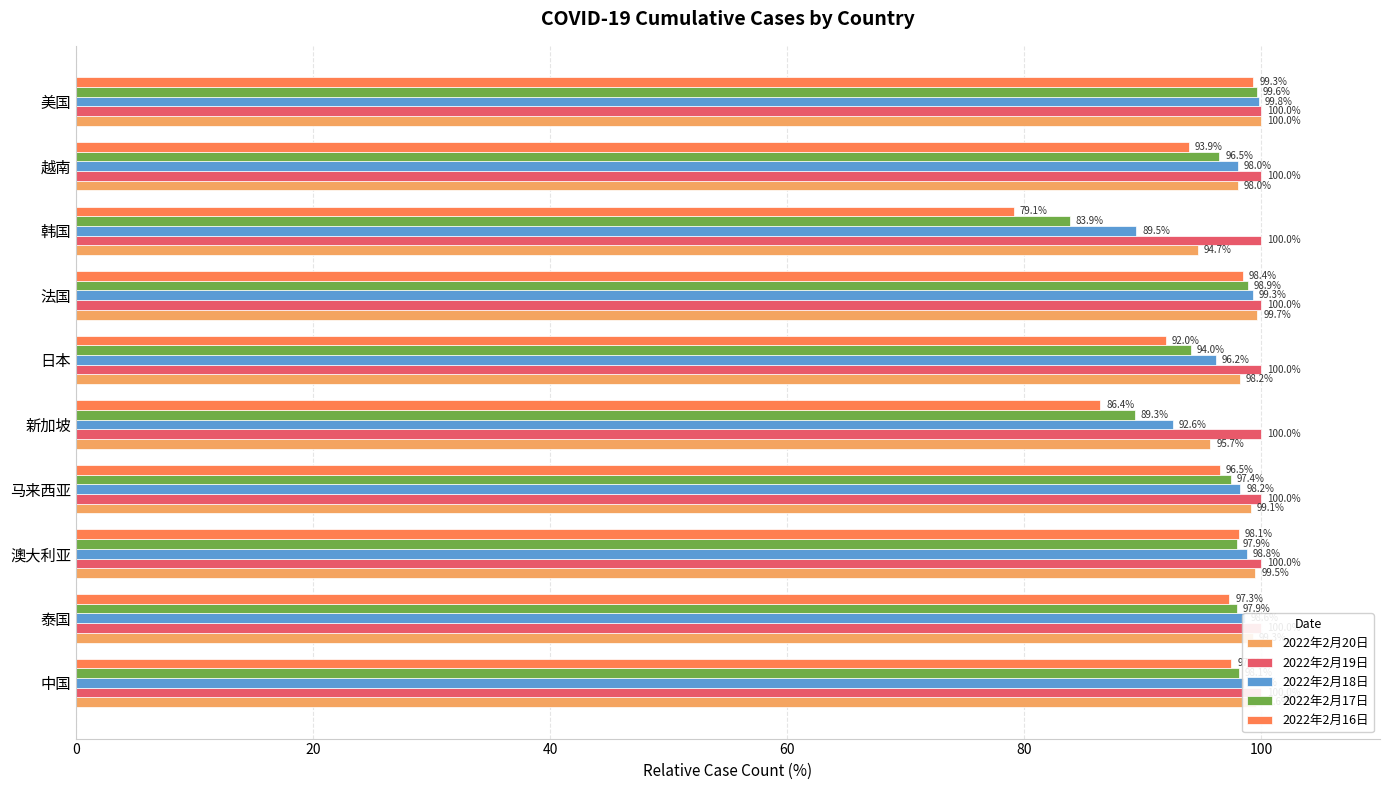

What is the sum of all 2022年2月20日 values?

983.6